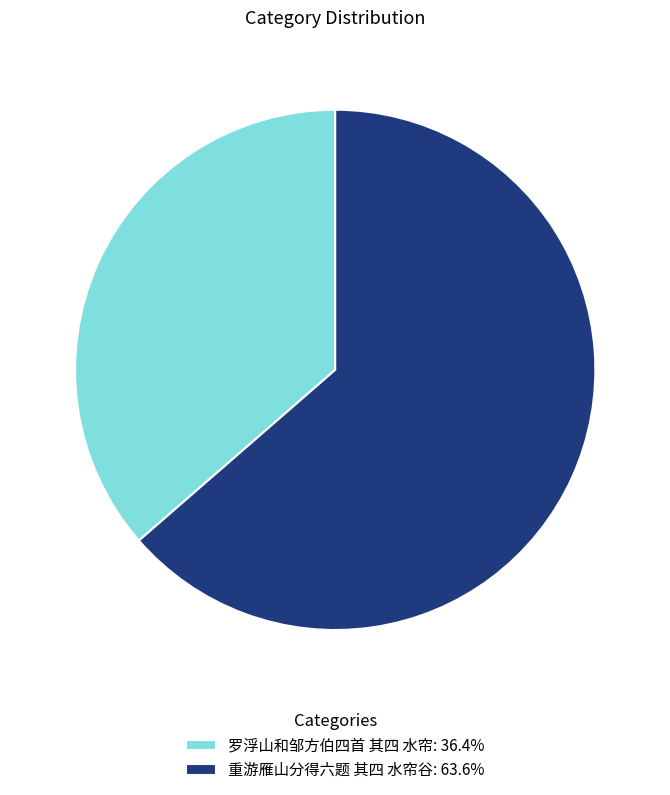

Count the number of slices in the pie.

2